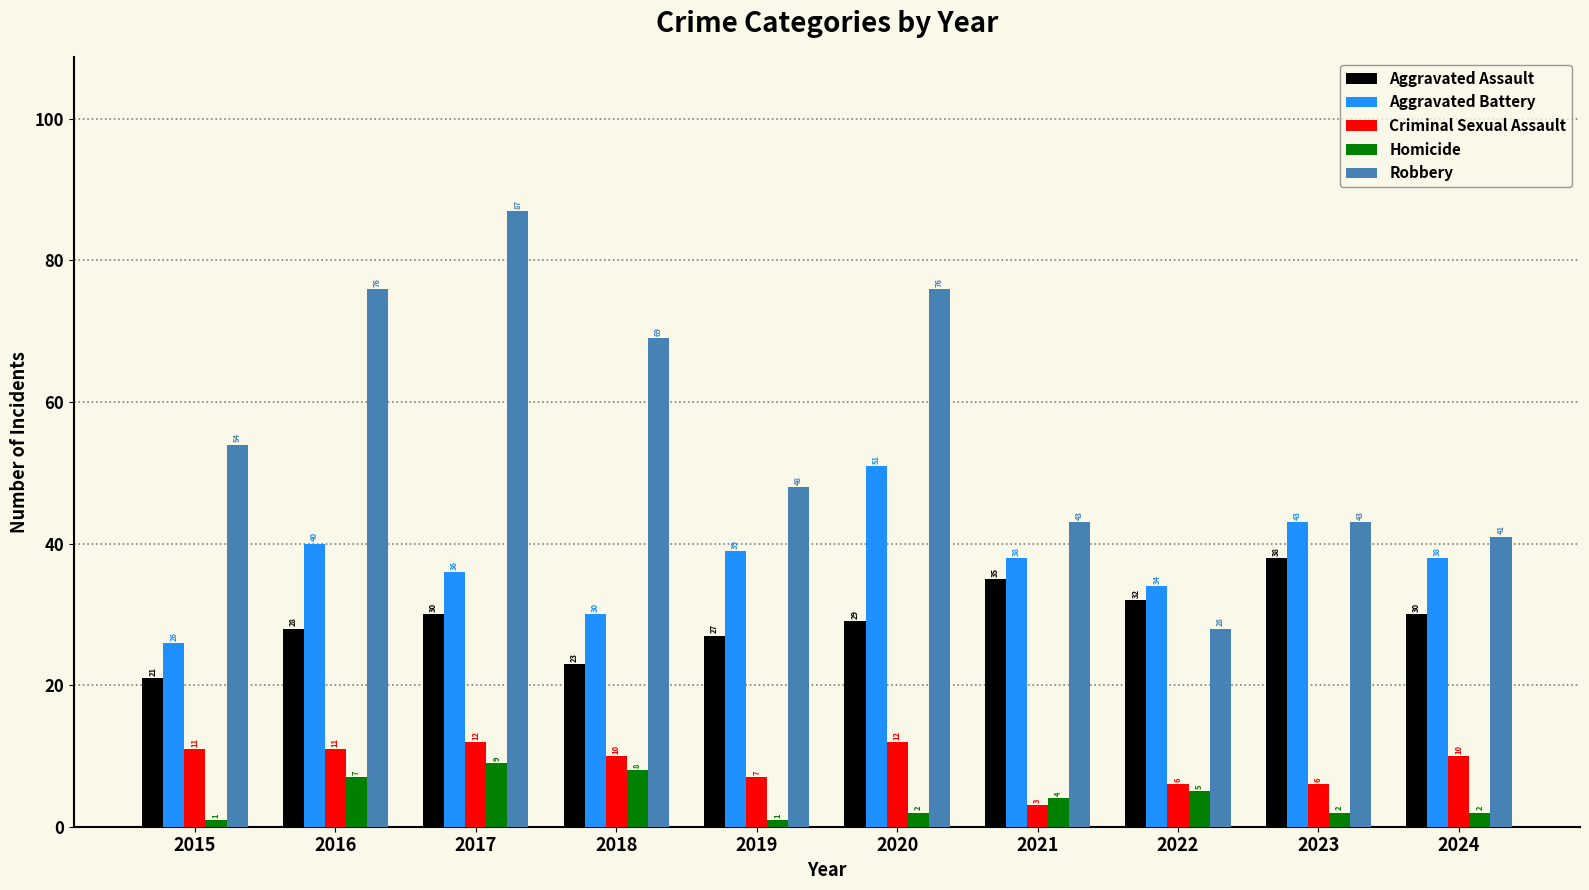

List the series in order of their peak value, highest first.

Robbery, Aggravated Battery, Aggravated Assault, Criminal Sexual Assault, Homicide